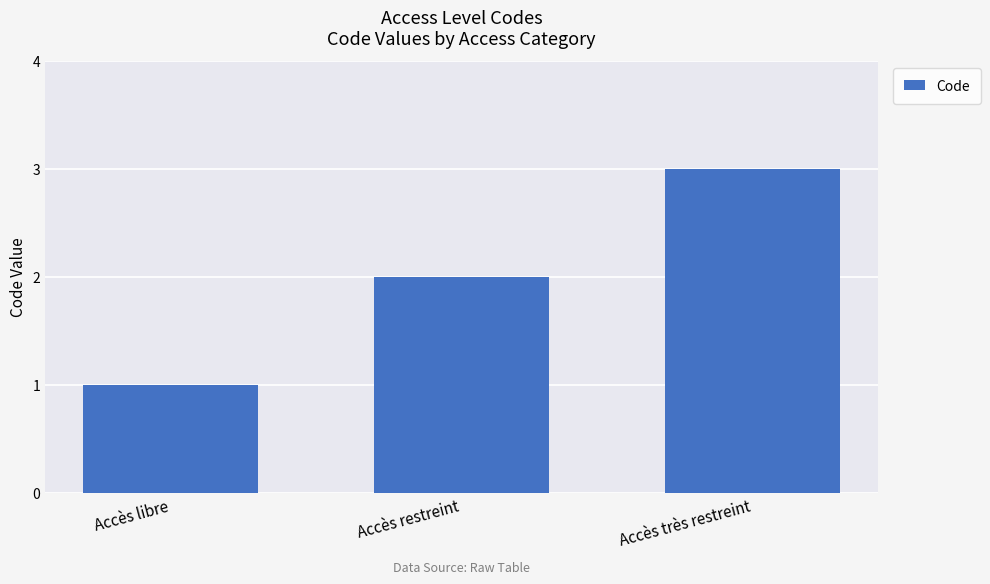

What is the change in value from Accès libre to Accès très restreint?

+2